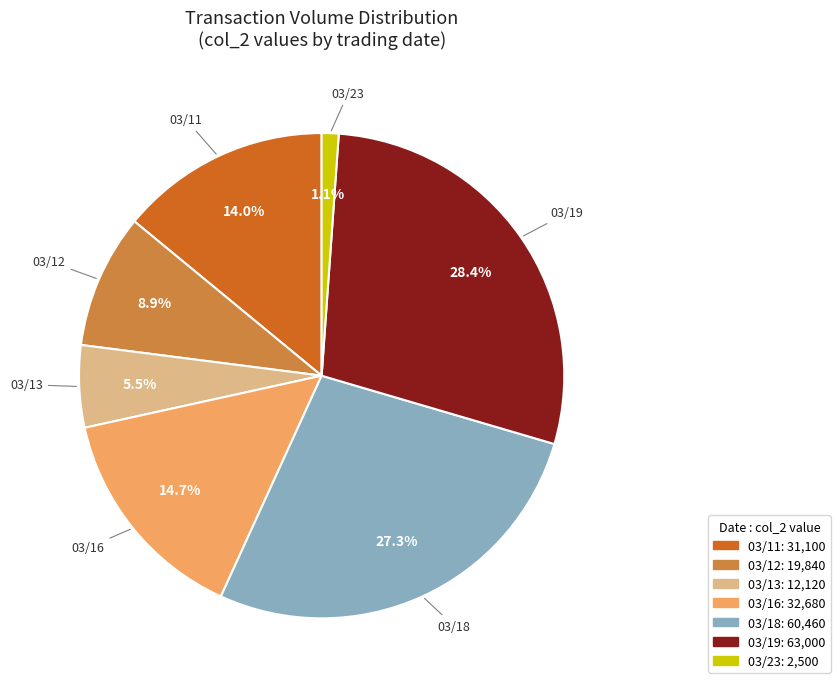

Between 03/16 and 03/11, which is larger?

03/16